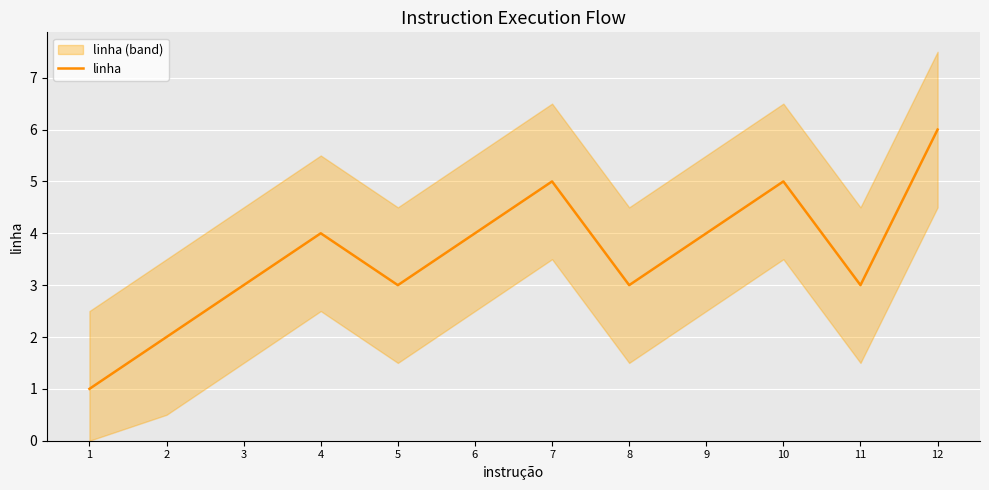

Reading left to right, extract all data points from this chart.

1=1	2=2	3=3	4=4	5=3	6=4	7=5	8=3	9=4	10=5	11=3	12=6